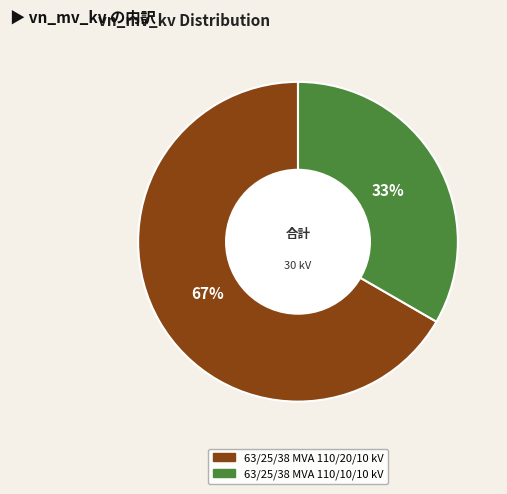

Approximately how many times larger is the value at 63/25/38 MVA 110/10/10 kV compared to 63/25/38 MVA 110/20/10 kV?

0.5